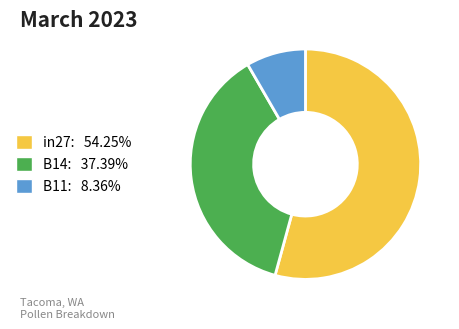

The B14 slice represents 26% of the pie. True or false?

False